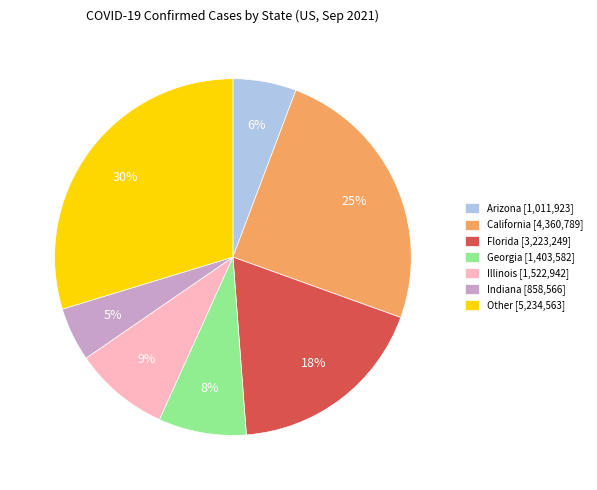

Which category has the biggest portion of the pie?

Other [5,234,563]